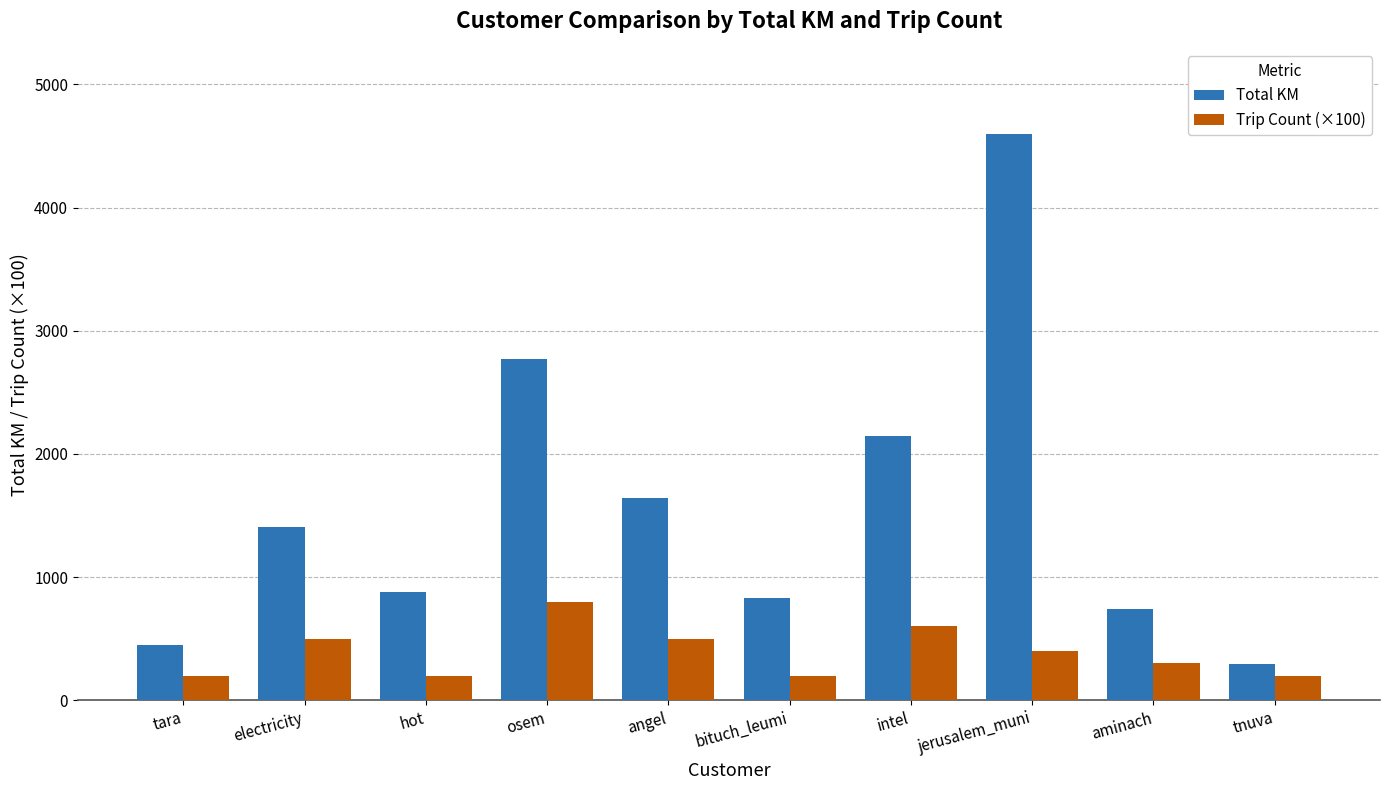

Between bituch_leumi and tnuva, which series saw the biggest shift?

Total KM